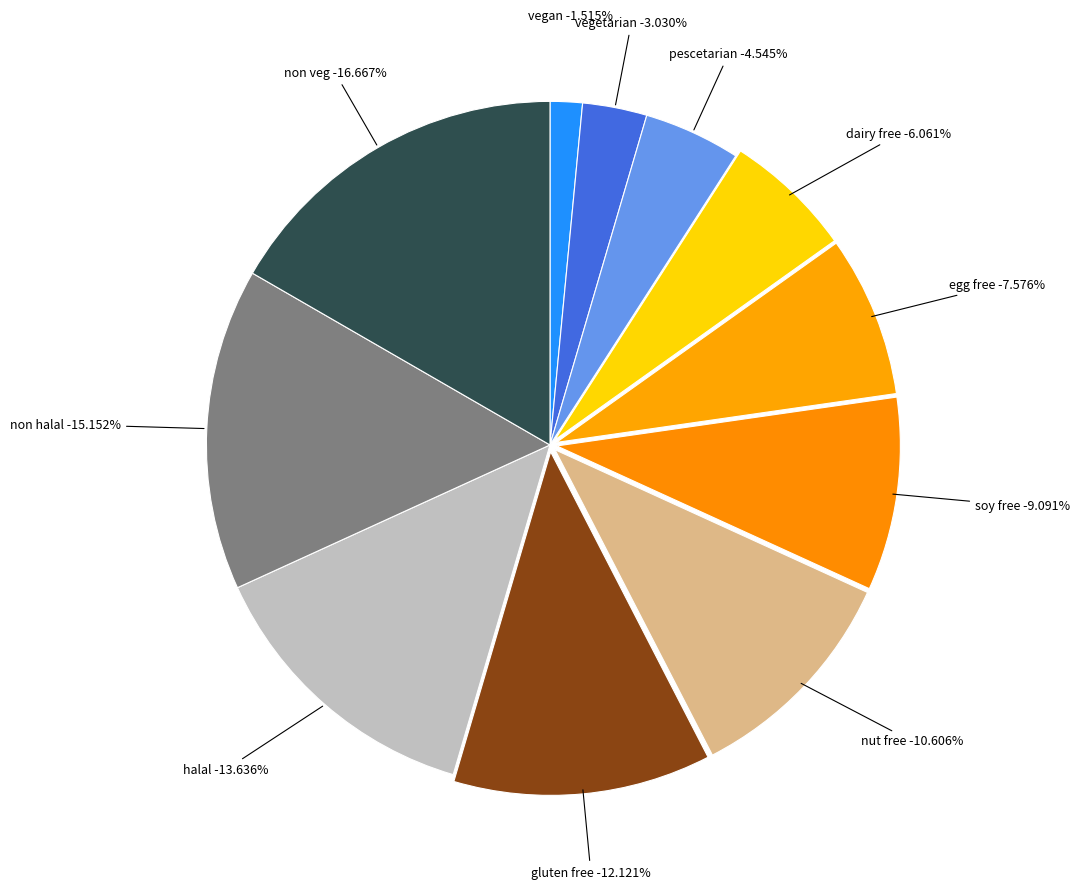

What portion of the pie excludes nut free?

89.4%